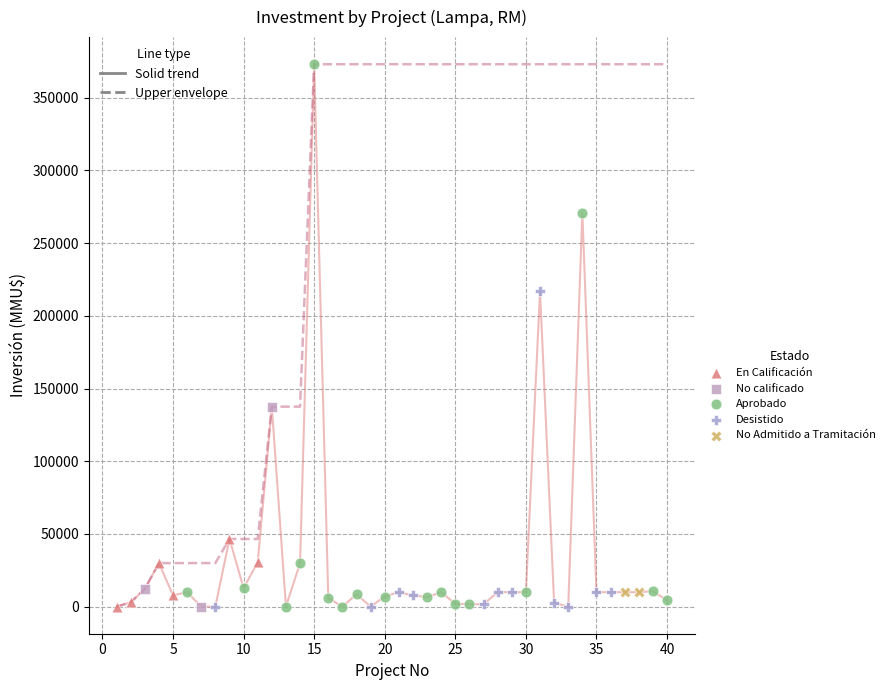

What are all the series names shown in the legend?

En Calificación, No calificado, Aprobado, Desistido, No Admitido a Tramitación